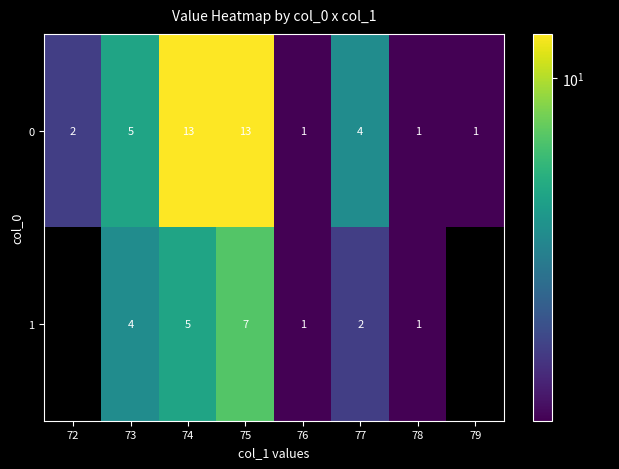

What is the difference between the second highest and minimum values in the 0 series?

12